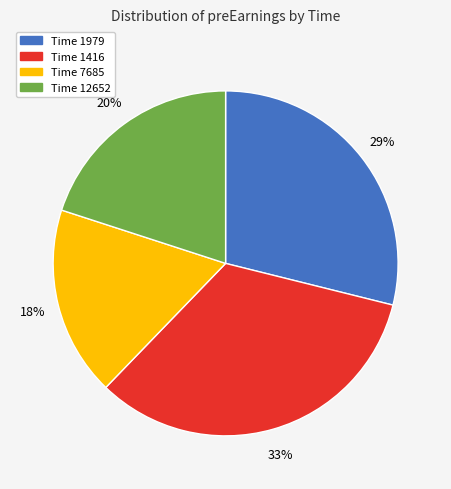

What is the ratio of the value at Time 7685 to the value at Time 12652?

0.9